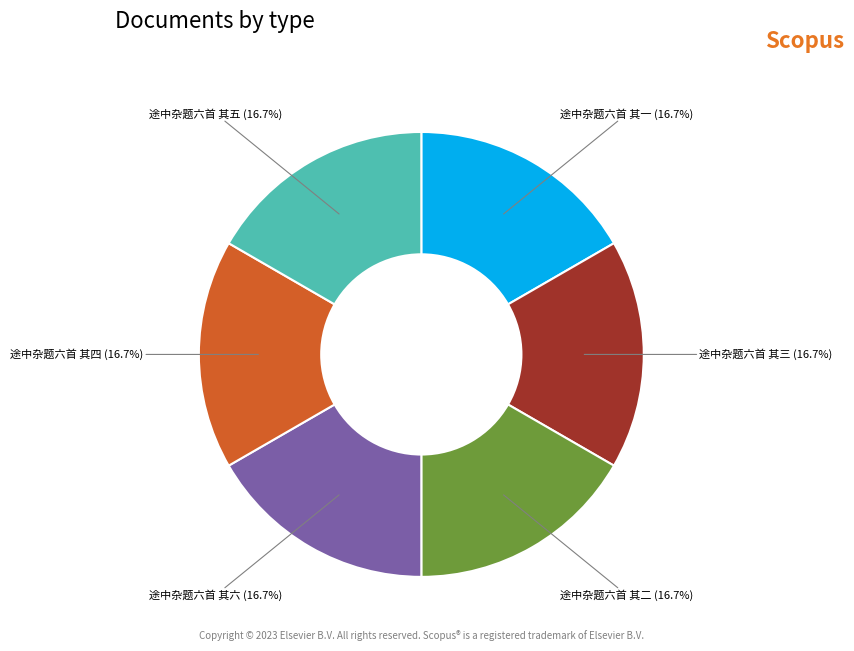

Approximately how many times larger is the value at 途中杂题六首 其一 compared to 途中杂题六首 其三?

1.0